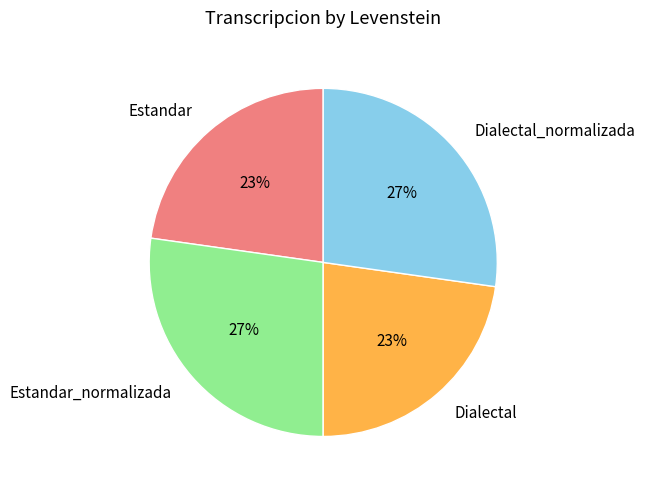

Is there a majority slice in this chart?

No